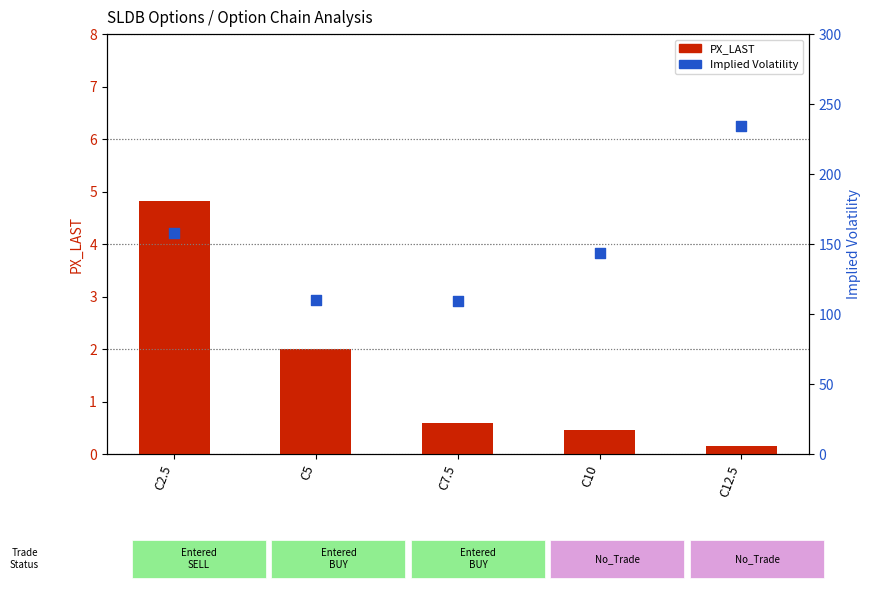

At which category is the sum across all series the highest?

C12.5